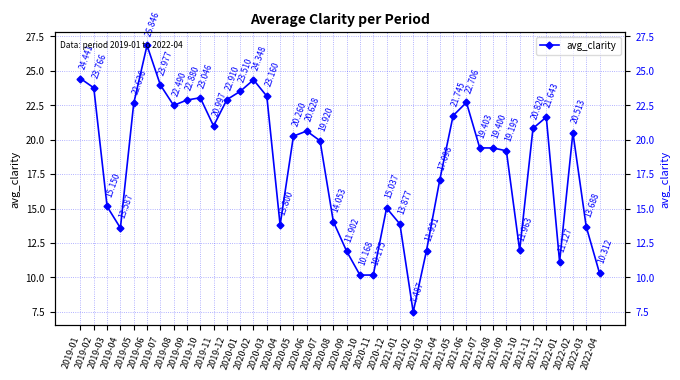

What position from the right is 2020-06?

23